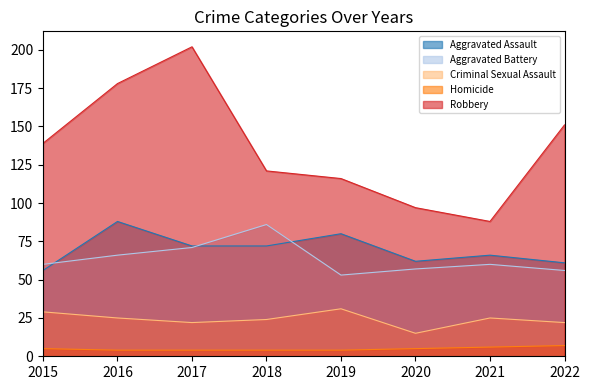

Where is the first local minimum for Aggravated Assault?

2020